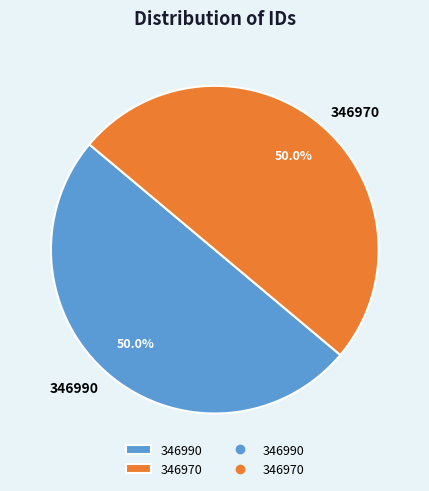

What is the ratio of the value at 346970 to the value at 346990?

1.0